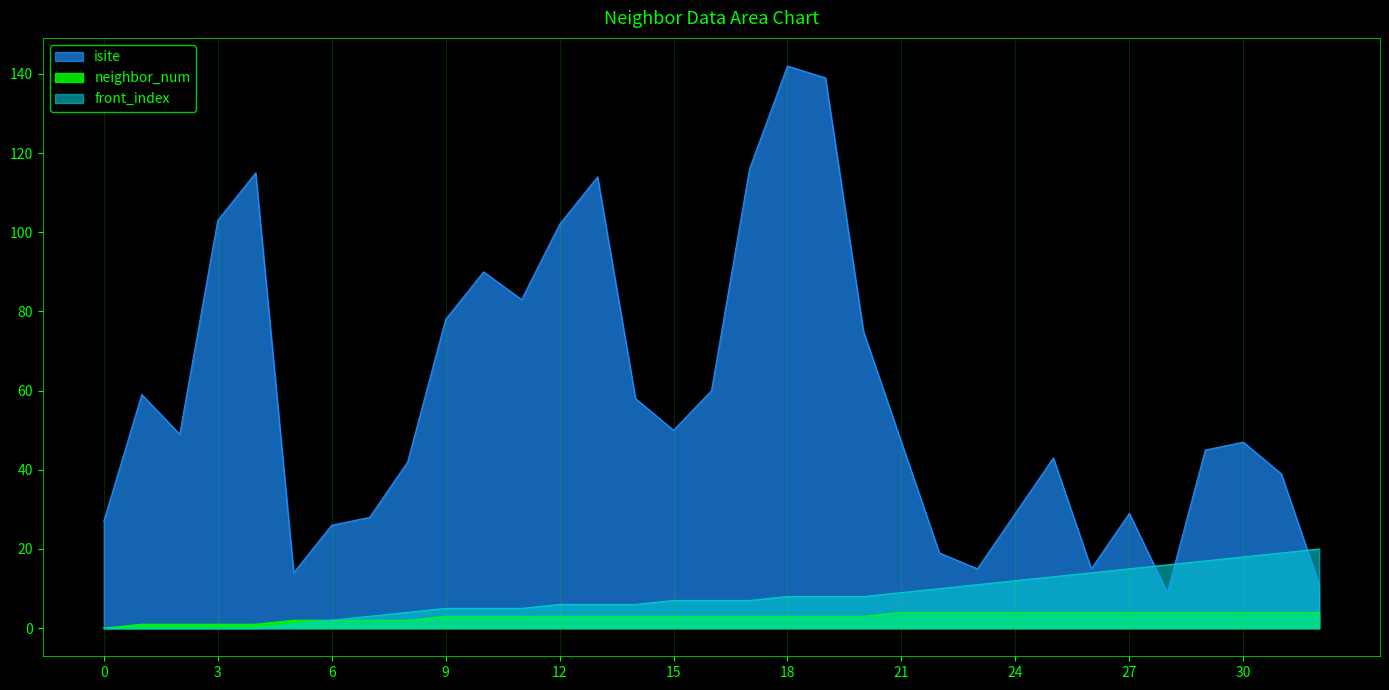

How many lines are shown in the chart?

3